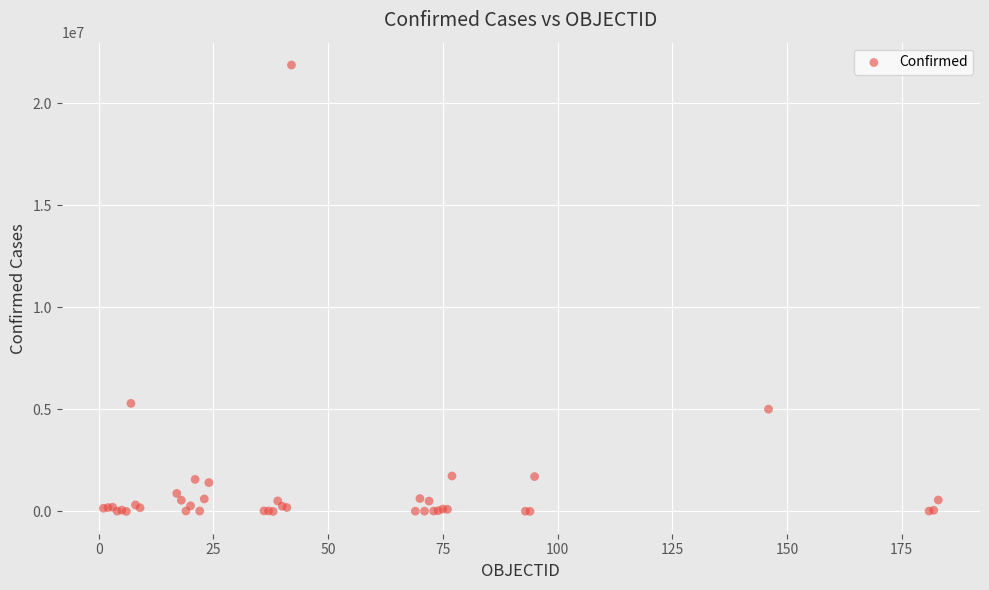

What Y value in the scatter plot is closest to 10941531?

5296188